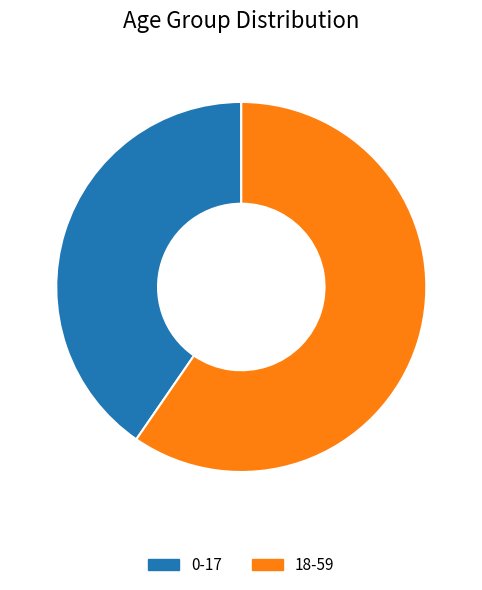

Do 0-17 and 18-59 together represent more than half of the pie?

Yes